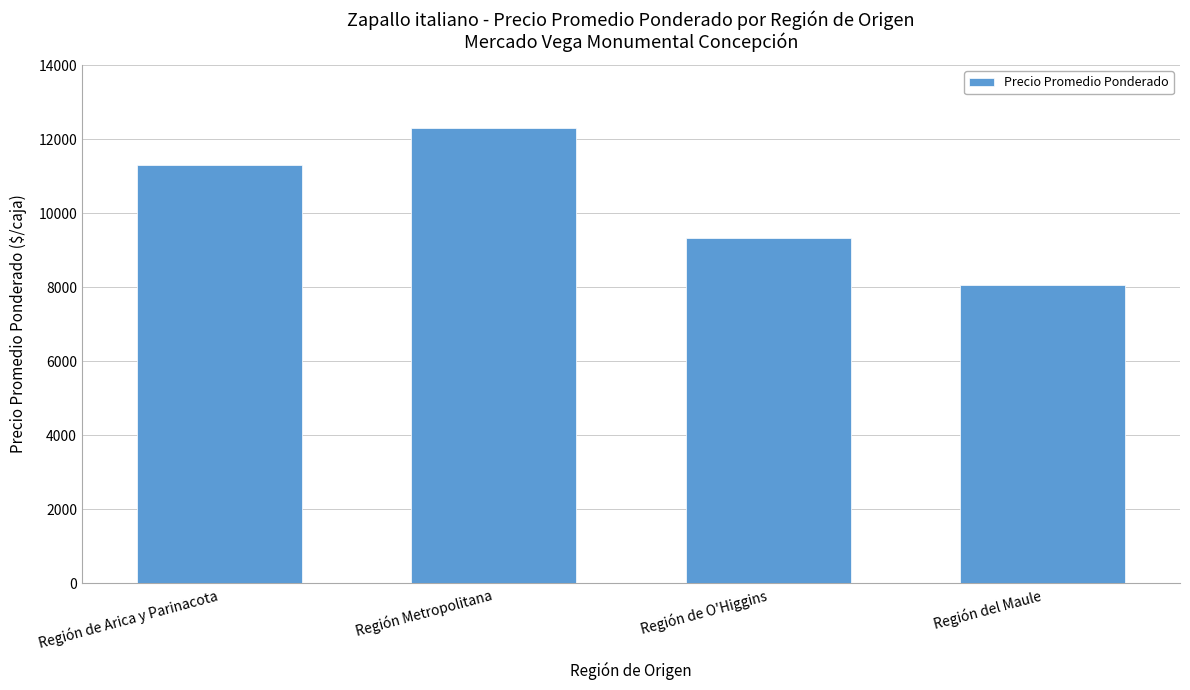

List the labels in order of value, largest first.

Región Metropolitana, Región de Arica y Parinacota, Región de O'Higgins, Región del Maule